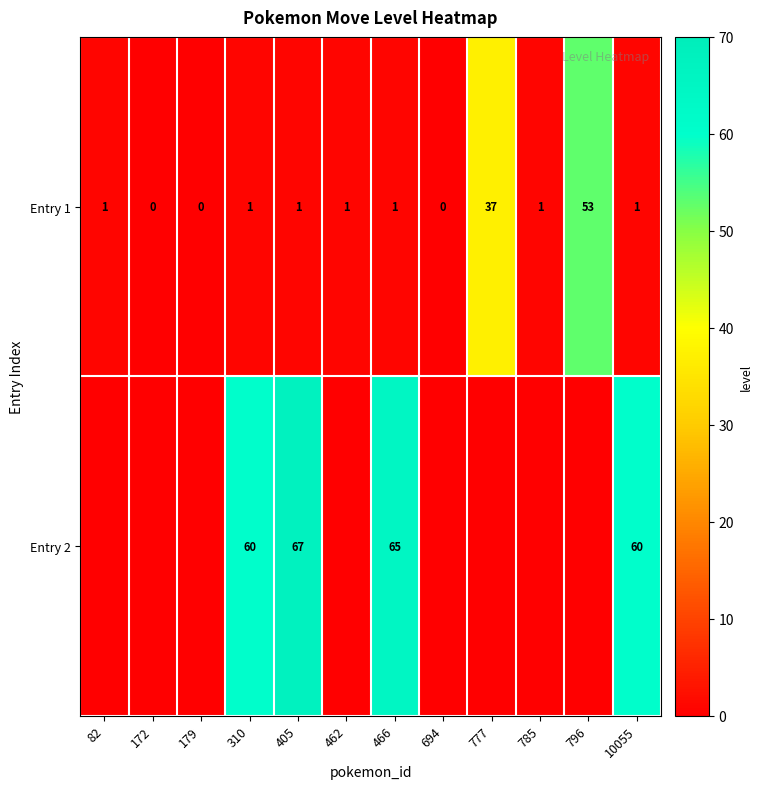

At which label does Entry 1 reach its peak?

796